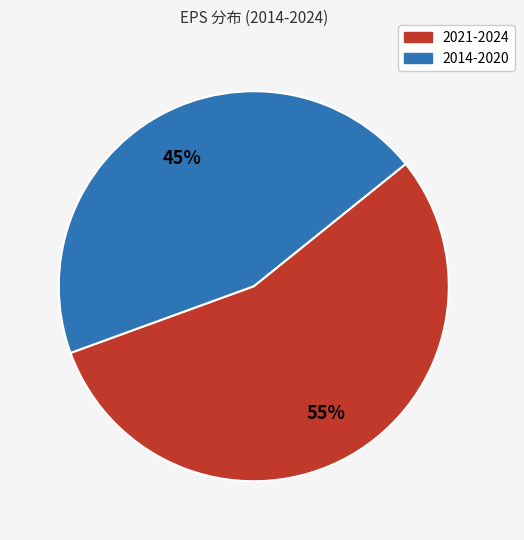

Is there a majority slice in this chart?

Yes